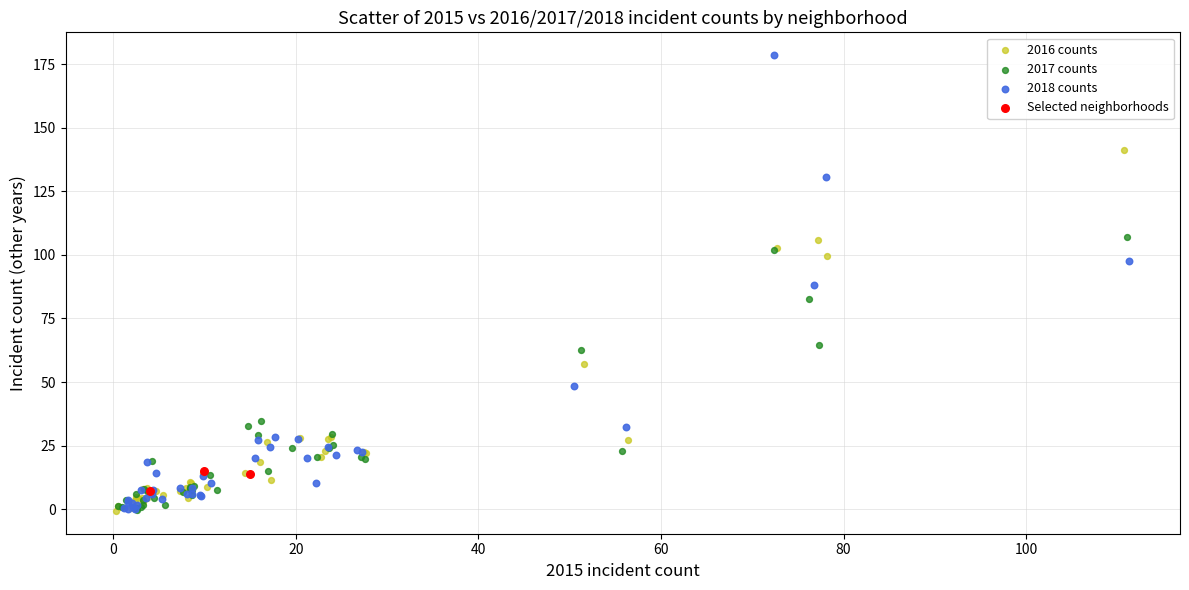

Which series reaches the maximum Y coordinate?

2018 counts